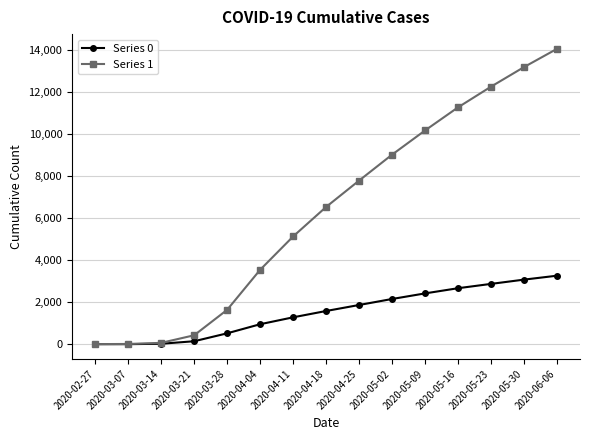

The Series 0 series shows 20 at 2020-03-14. True or false?

True